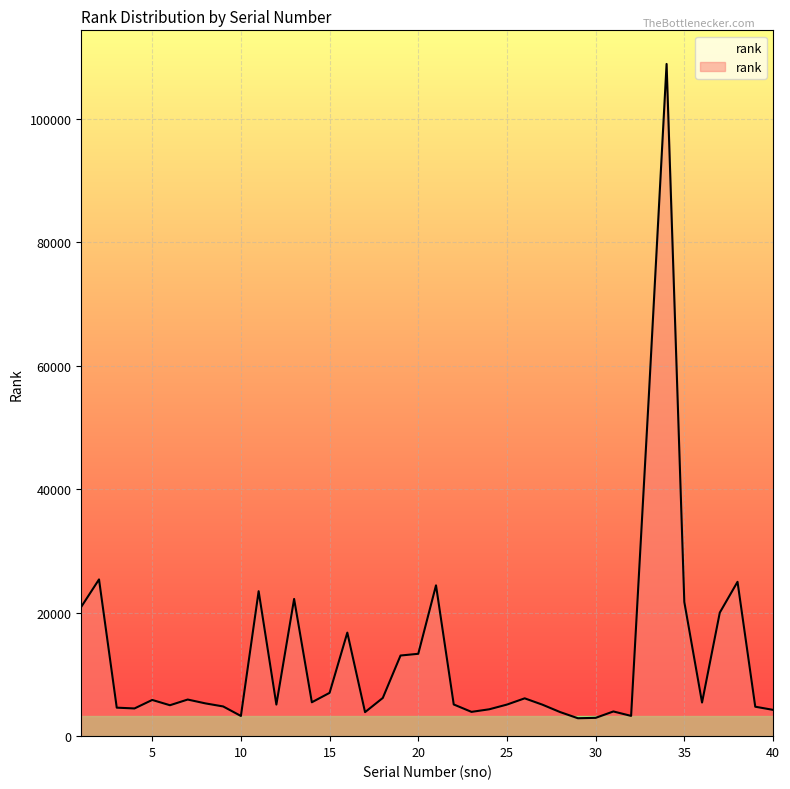

What is the smallest value displayed?

2904